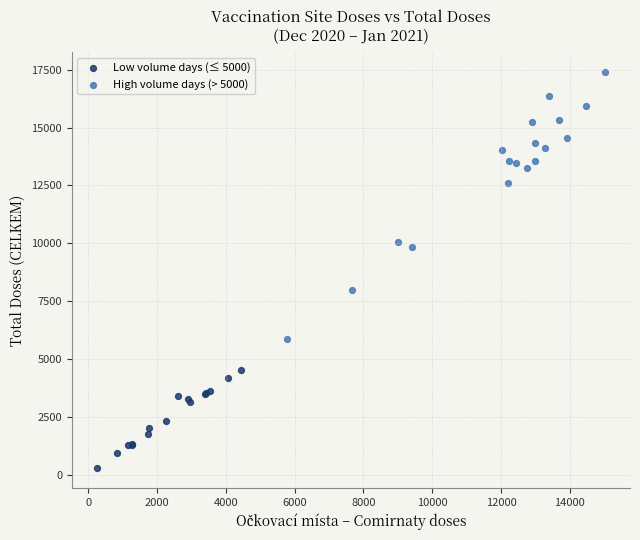

Which series reaches the maximum Y coordinate?

High volume days (> 5000)